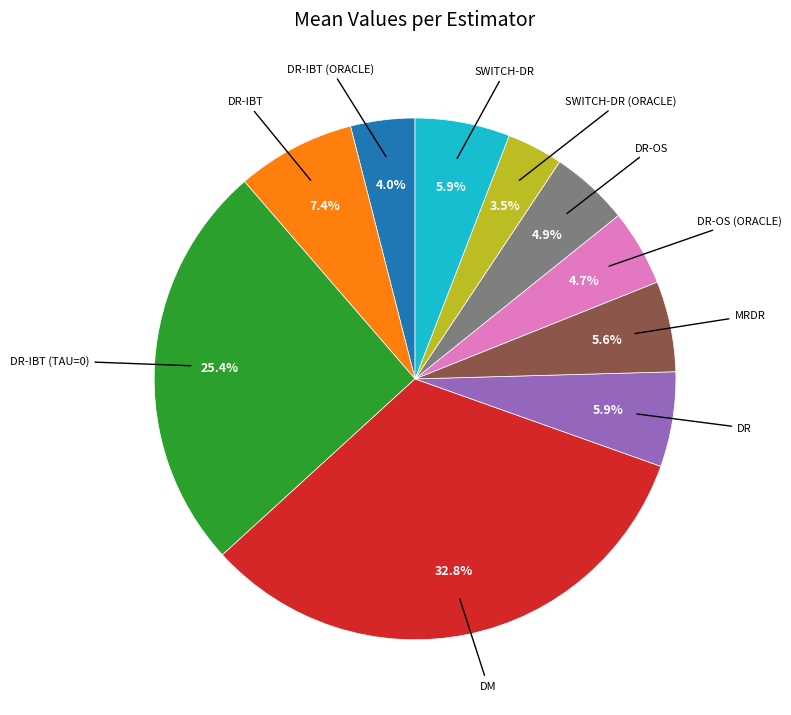

Is there any slice that represents more than half of the pie?

No